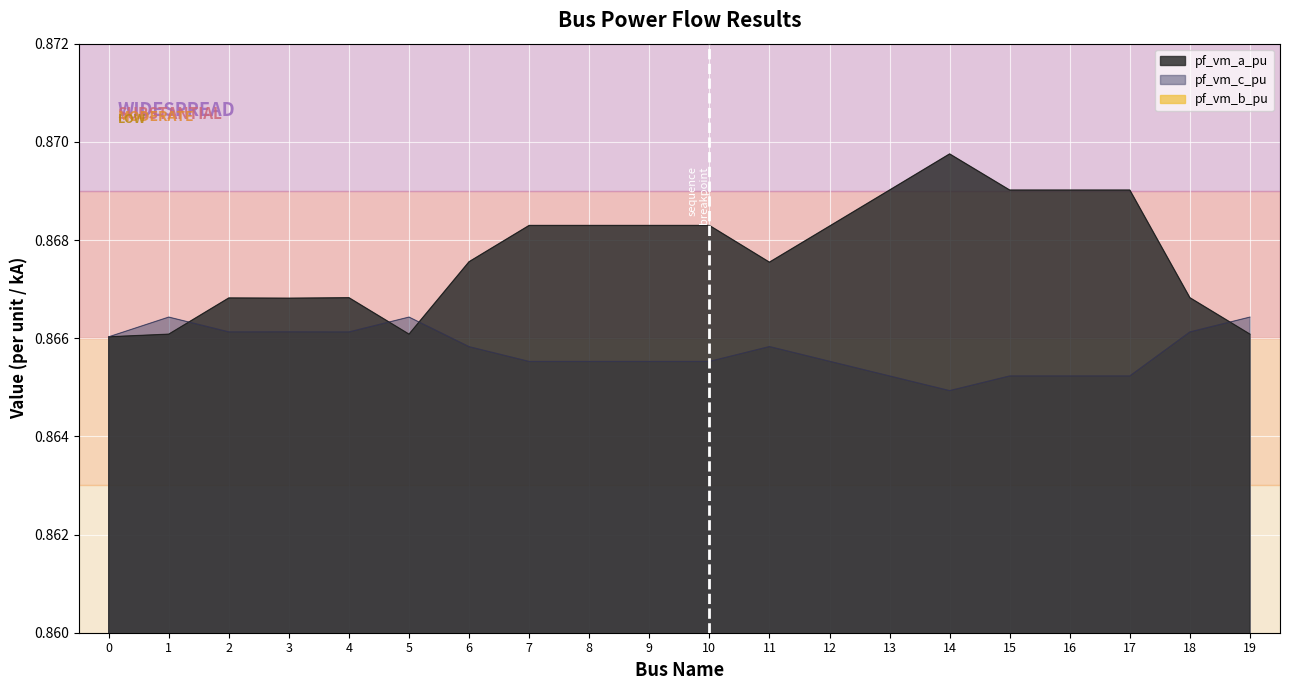

Is it true that pf_vm_a_pu equals 0.9 at 7?

True